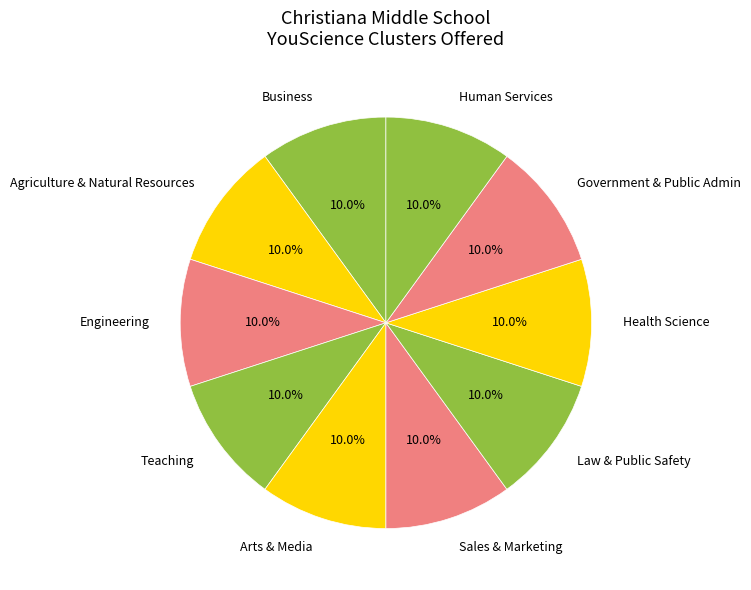

Is there a majority slice in this chart?

No